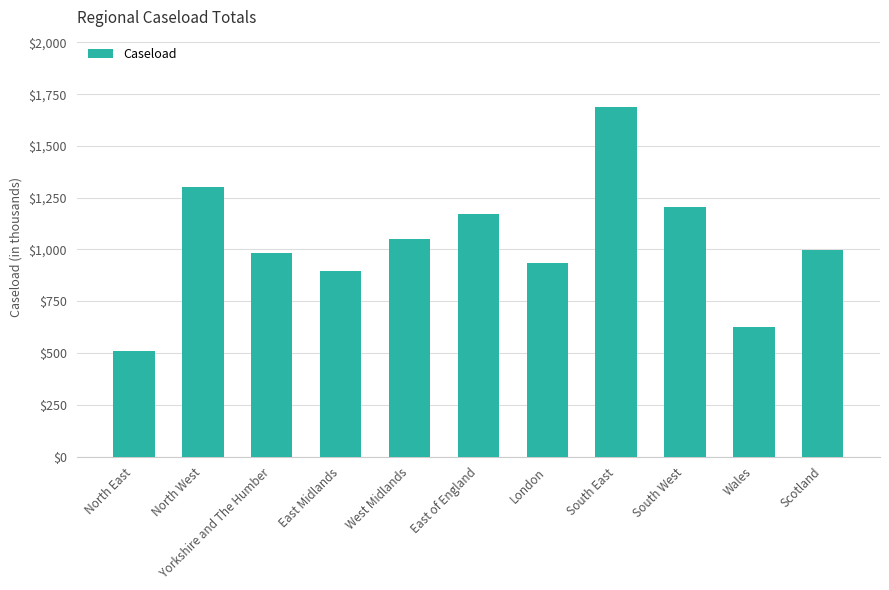

Approximately how many times larger is the value at Yorkshire and The Humber compared to West Midlands?

0.9